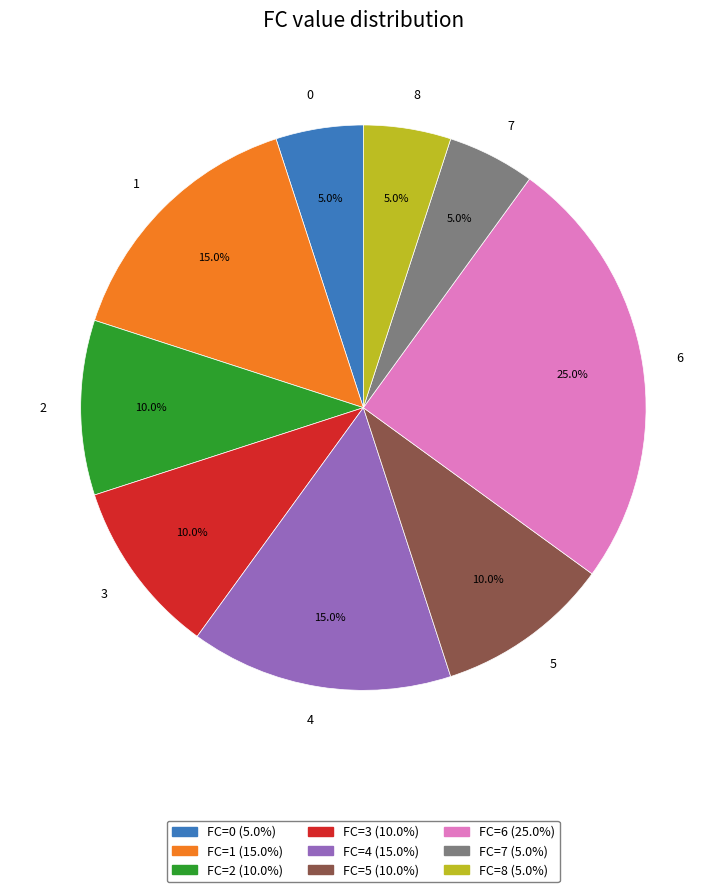

What is the ratio of the value at 5 to the value at 3?

1.0